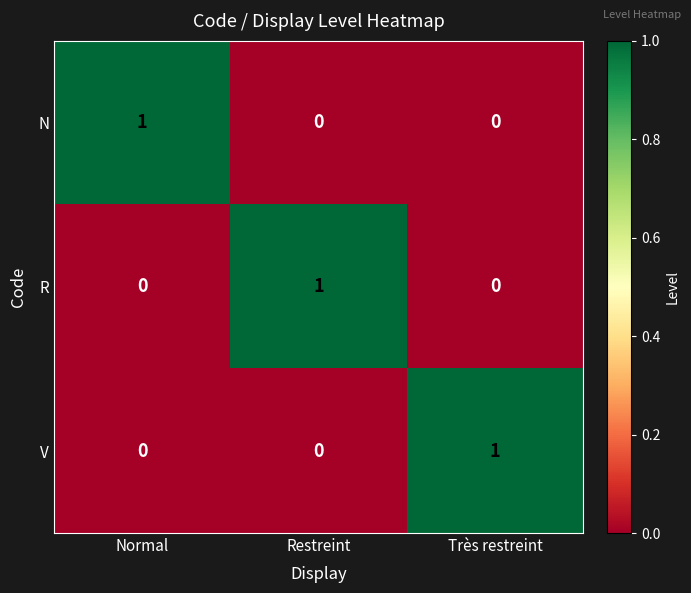

How many R values are between 0 and 1?

3